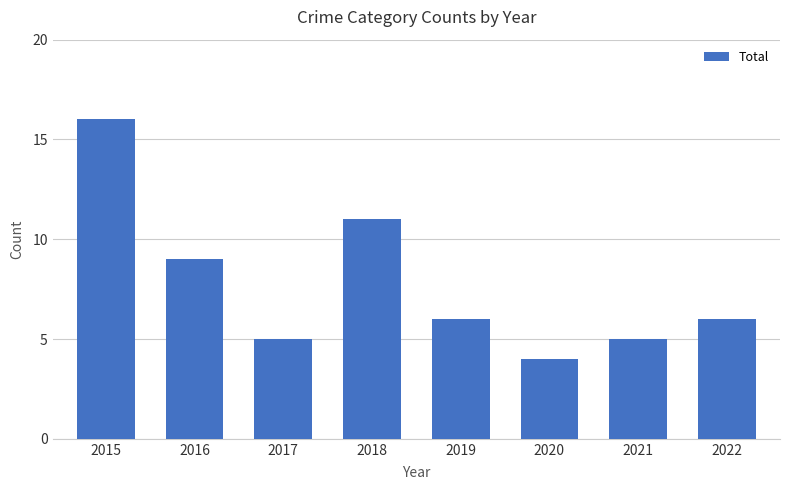

Which label corresponds to the largest value in the chart?

2015